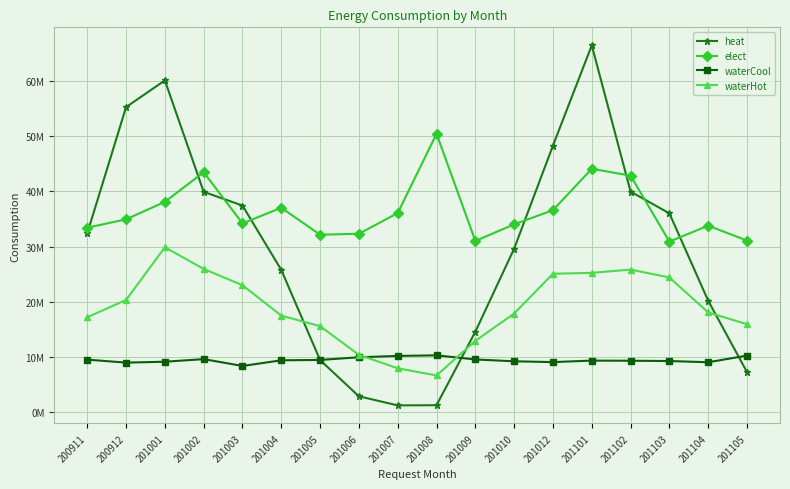

What are all the series names shown in the legend?

heat, elect, waterCool, waterHot